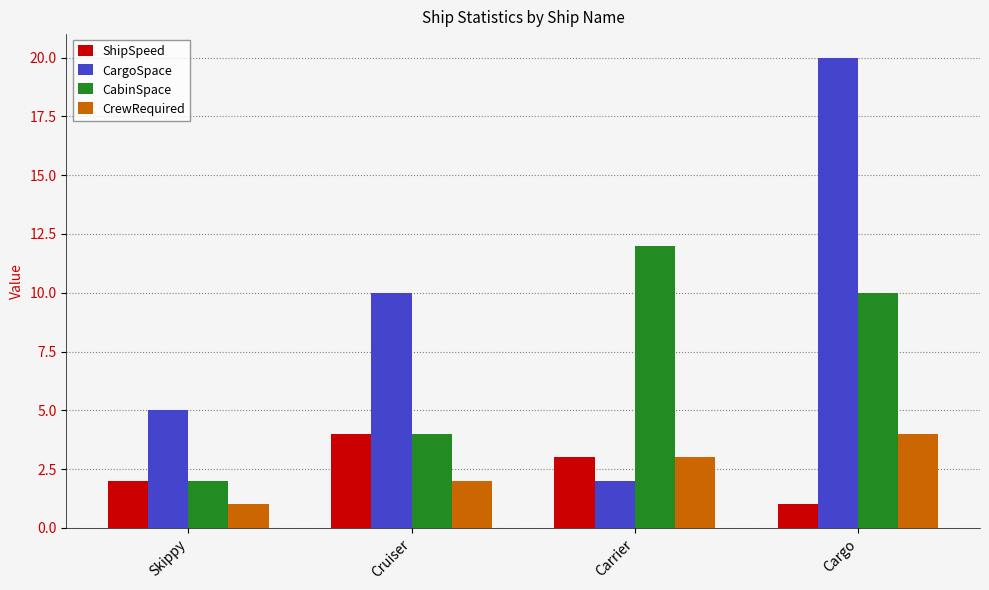

Between Skippy and Cruiser, which series saw the biggest shift?

CargoSpace